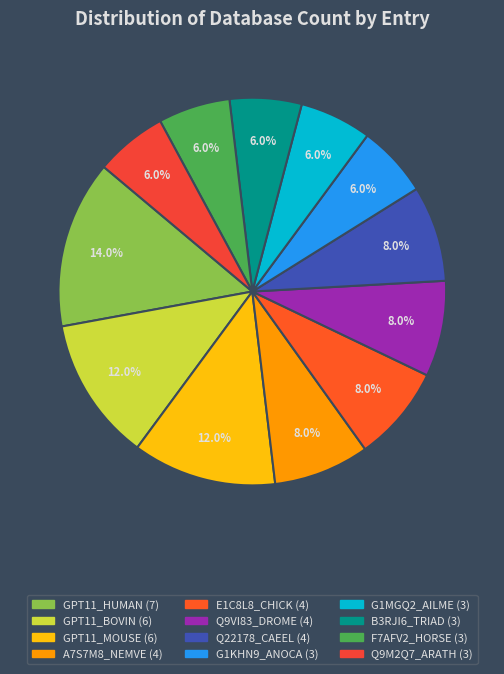

To the nearest percent, what is the difference between the largest and smallest slice percentages?

8%